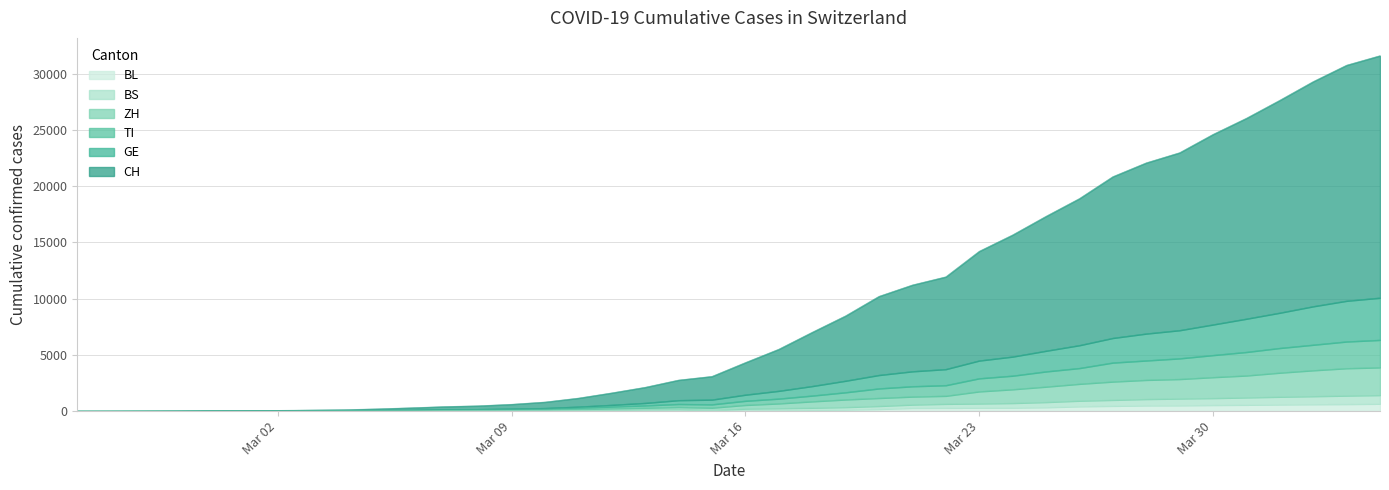

At 2020-03-13, list the series in order from smallest to largest.

BL, BS, ZH, TI, GE, CH